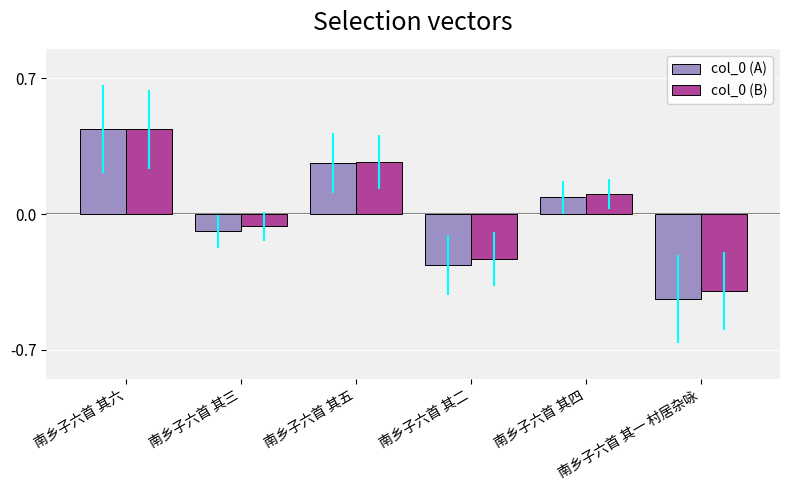

How many data points does each series have?

6